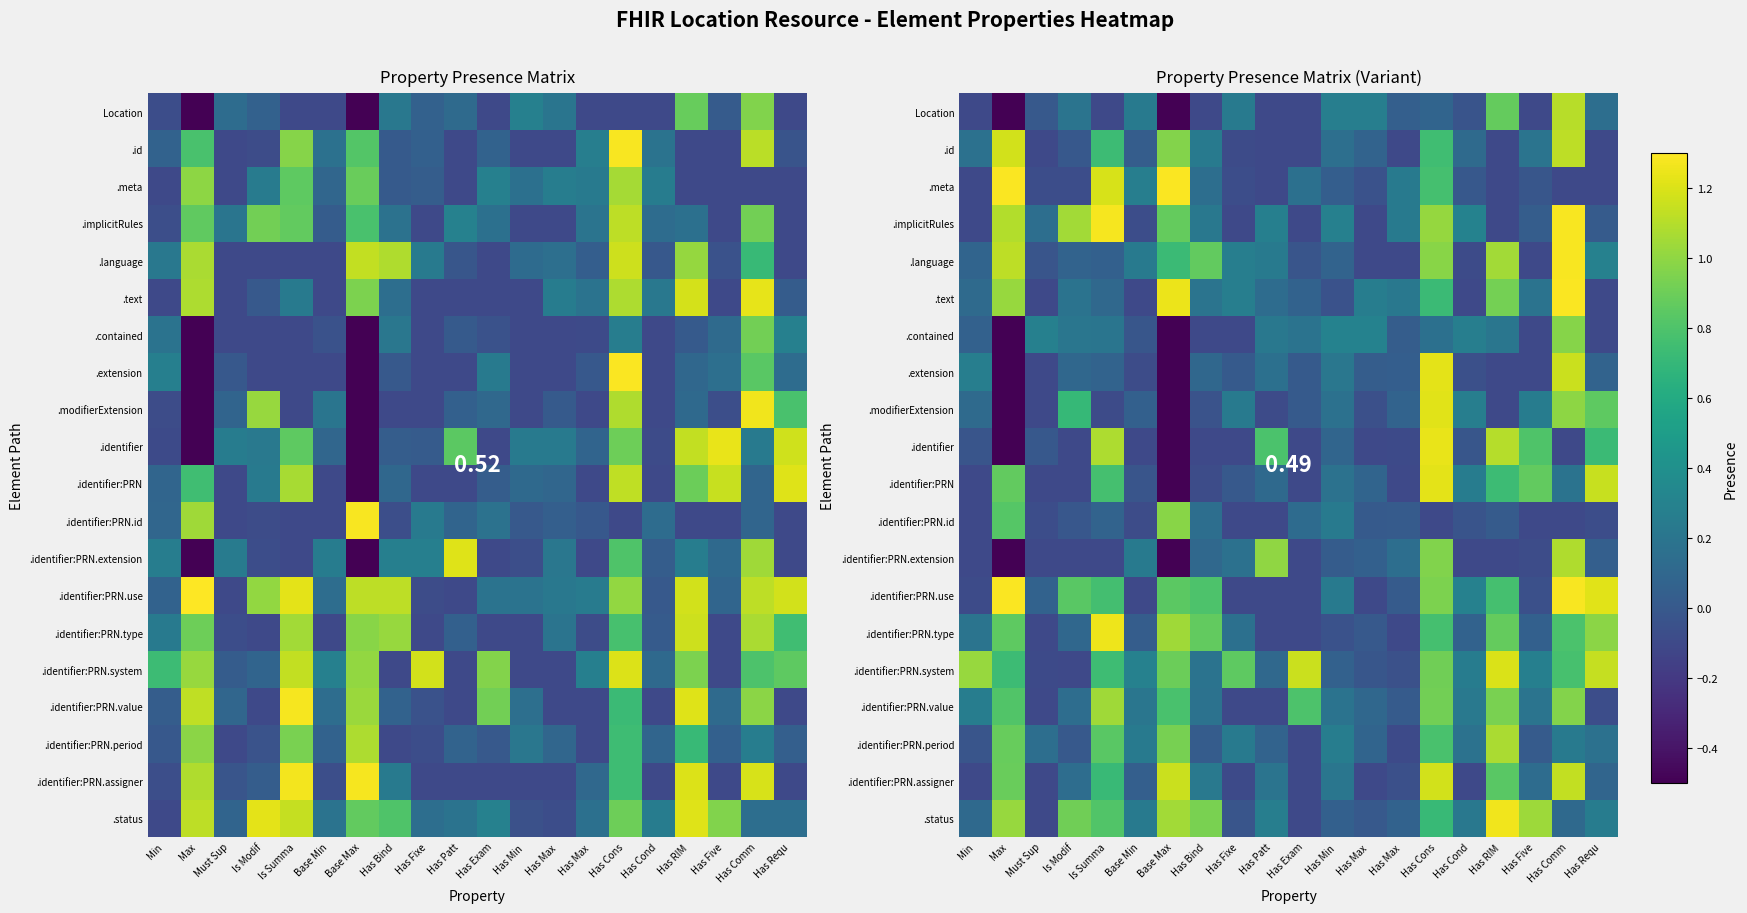

What is the sum of the .text values at Max and Min?

1.1